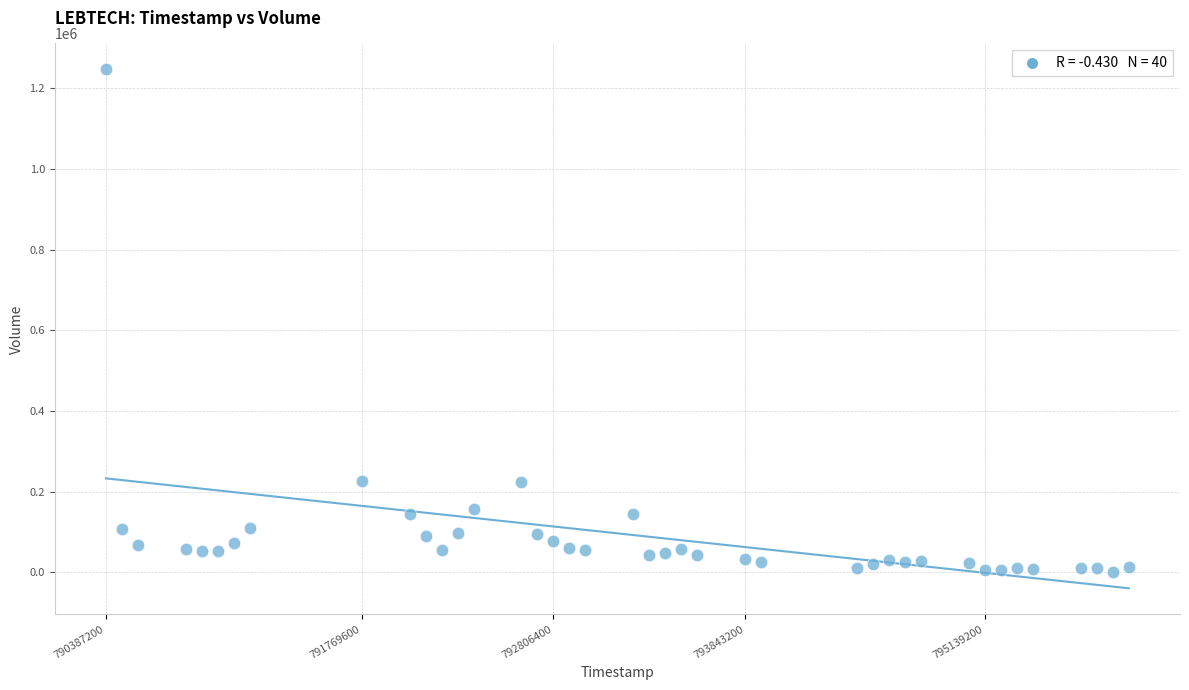

What is the range of Y values (max minus min)?

1245000